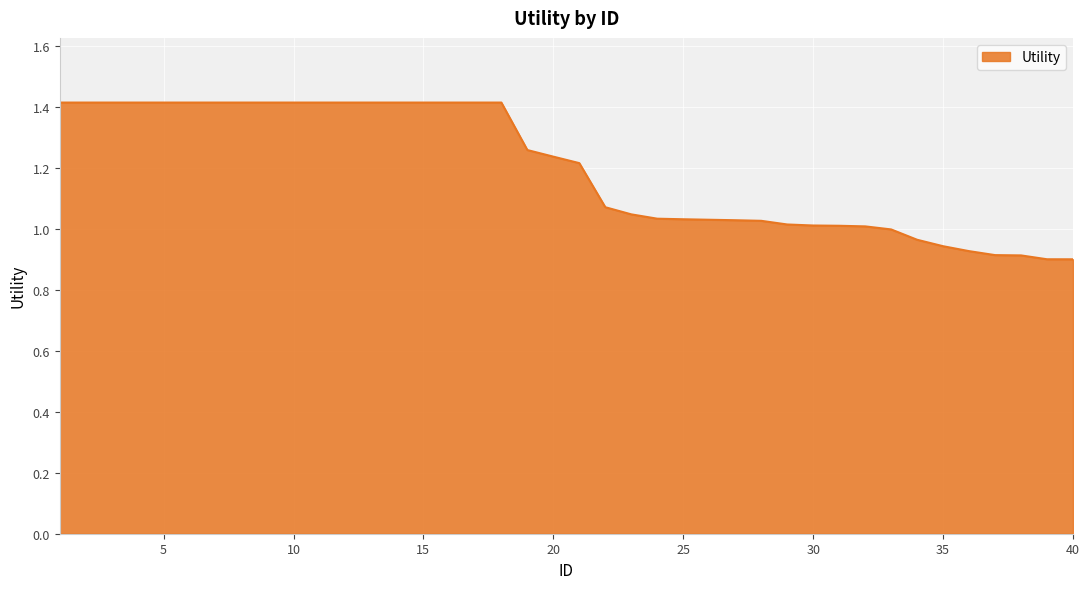

What is the difference between the maximum and minimum values?

0.5